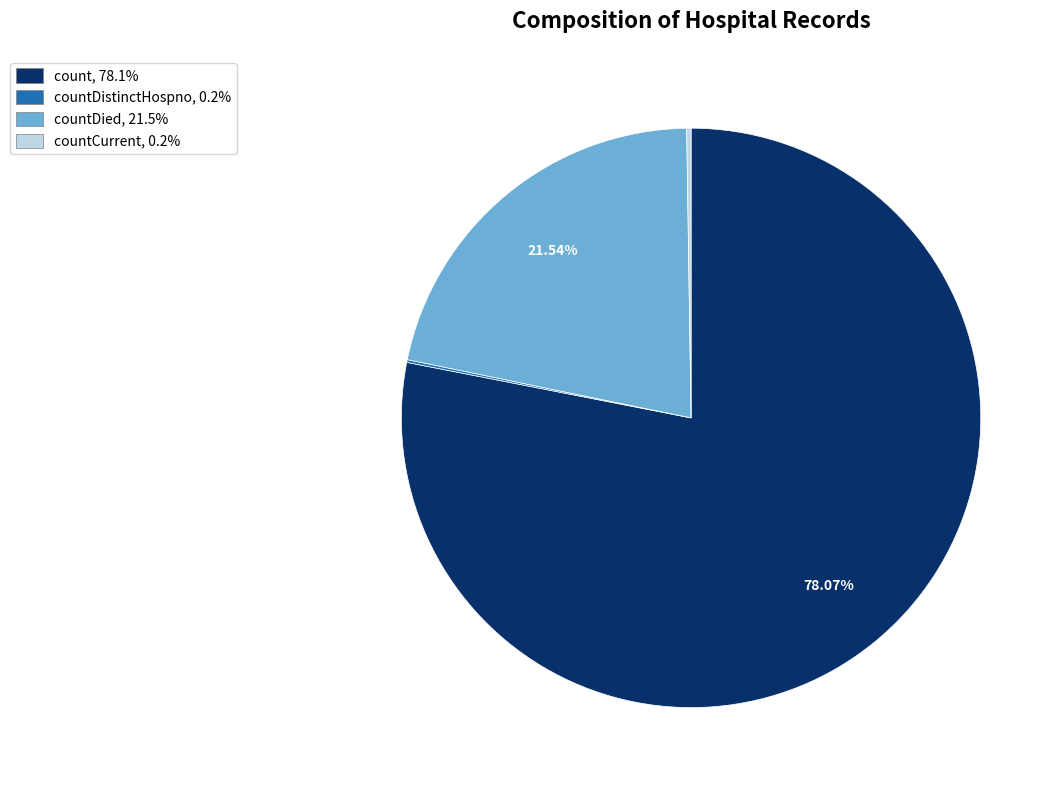

Is there a majority slice in this chart?

Yes